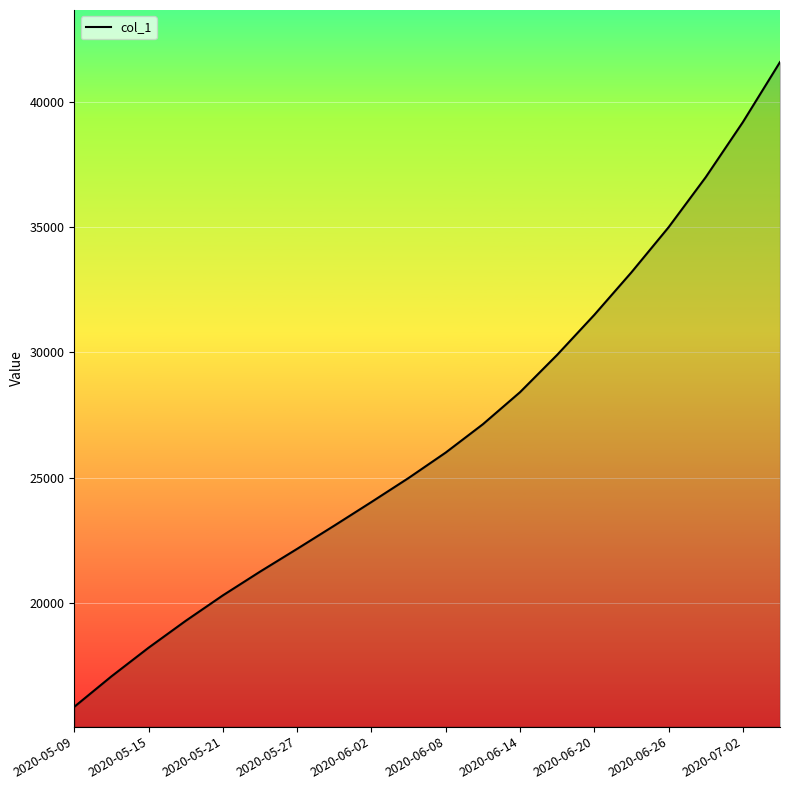

What is the minimum value shown in the chart?

15842.6